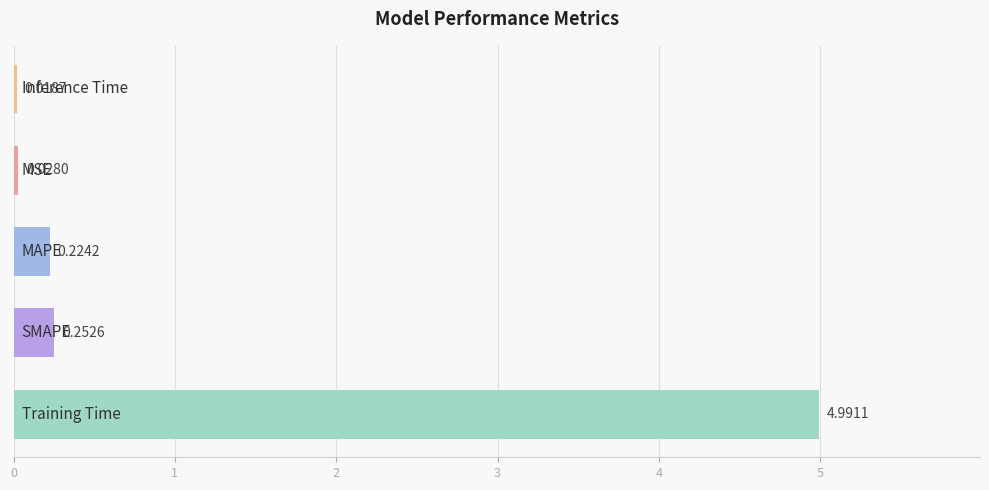

What is the sum of all values?

5.5